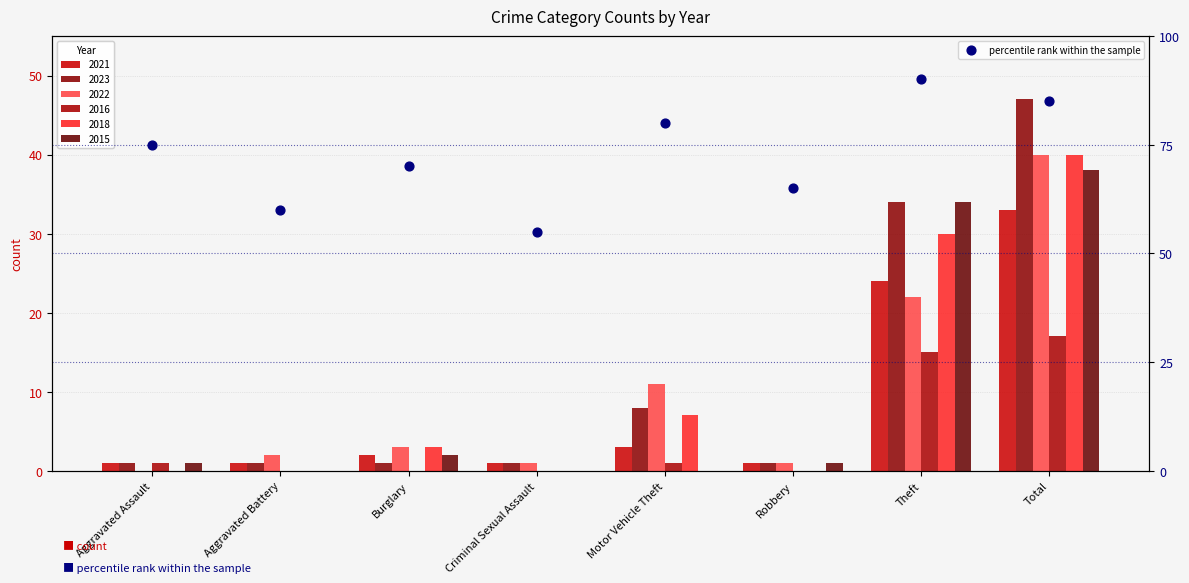

What is the ratio of the value at Burglary to the value at Criminal Sexual Assault?

1.3